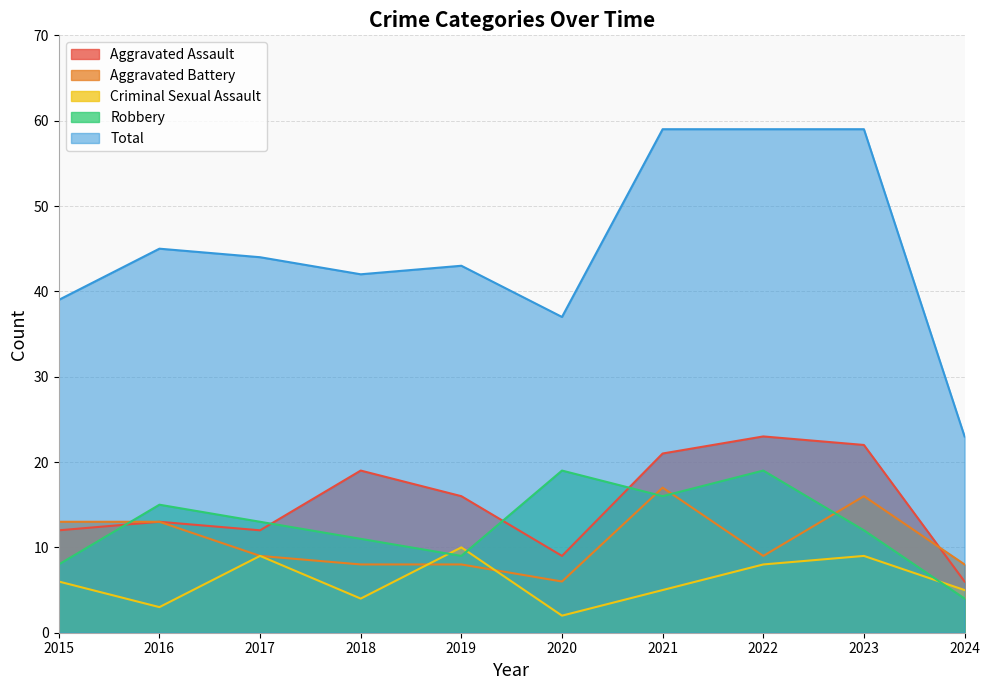

Rank the categories by Criminal Sexual Assault value from lowest to highest.

2020, 2016, 2018, 2021, 2024, 2015, 2022, 2017, 2023, 2019